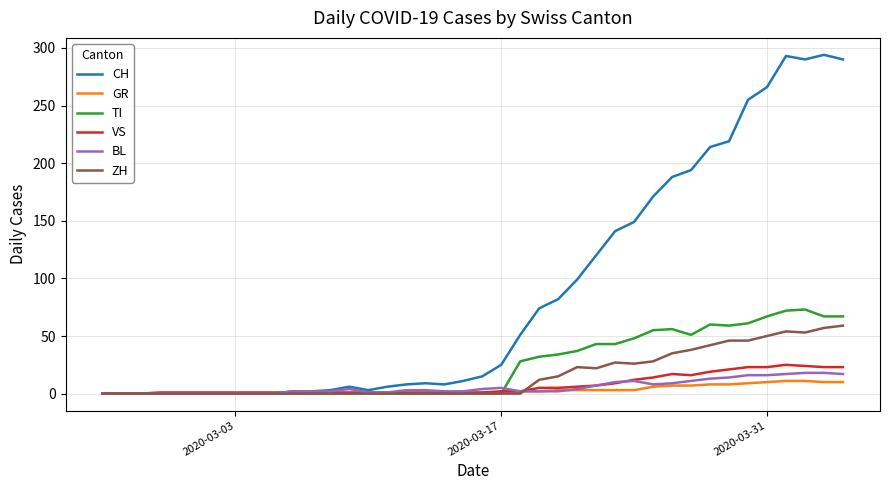

Which series has the largest total across all categories?

CH